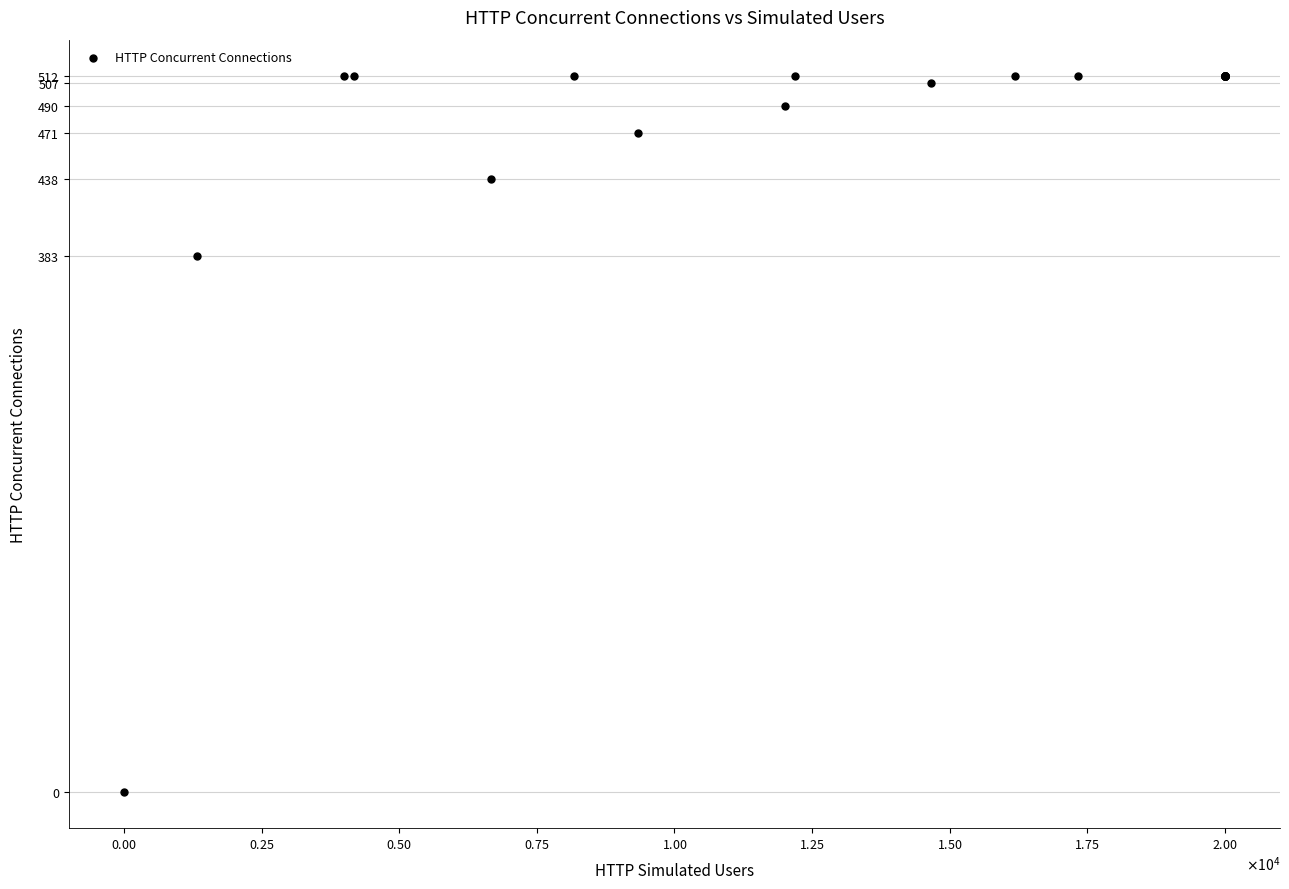

What Y value in the scatter plot is closest to 256?

383